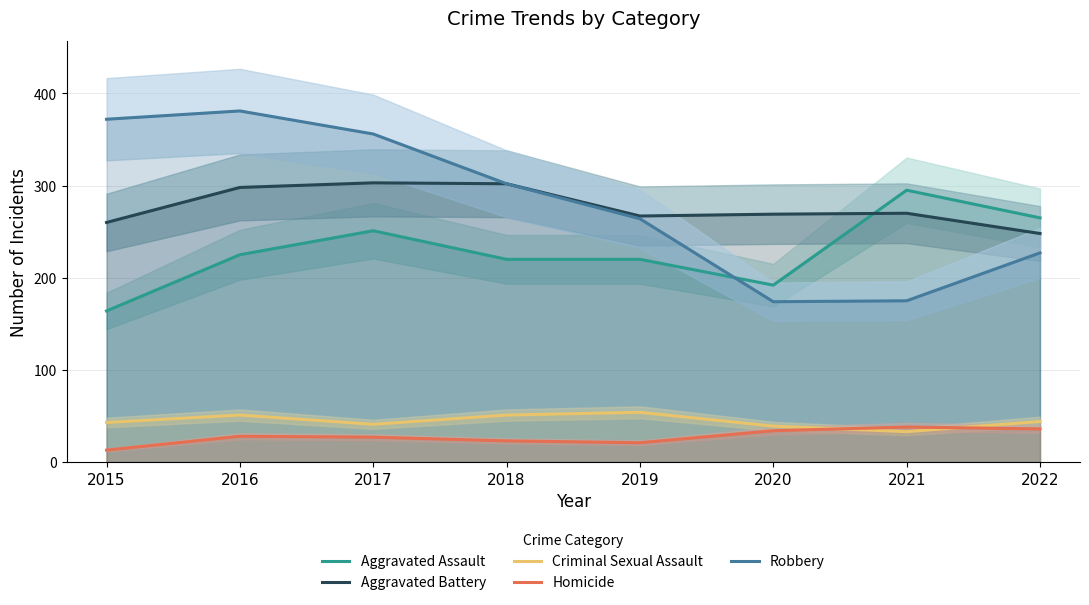

What is the sum of the Homicide values at 2016 and 2015?

41